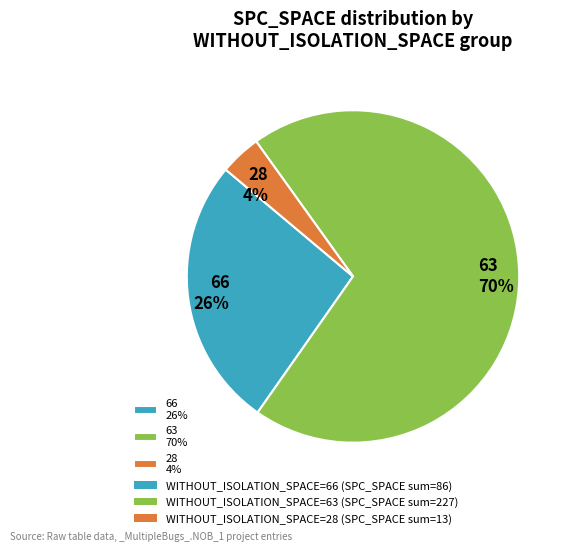

Does any single category account for the majority?

Yes